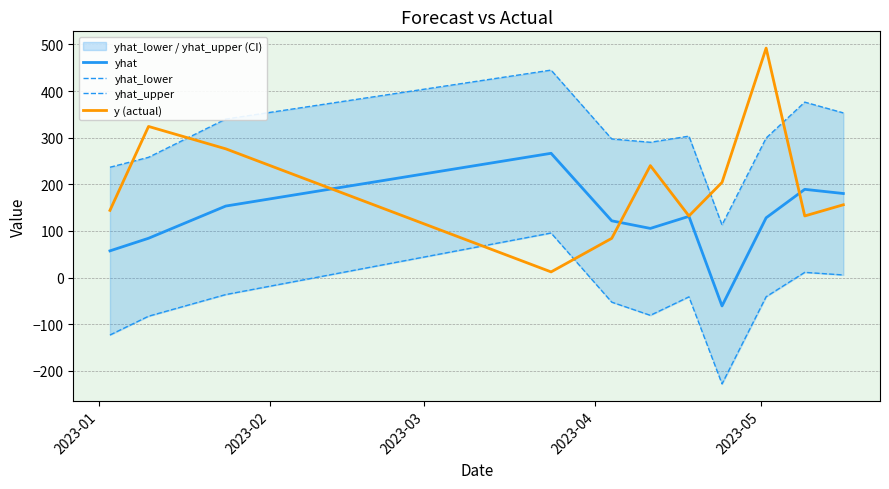

What is the lowest value of the yhat series?

-61.0